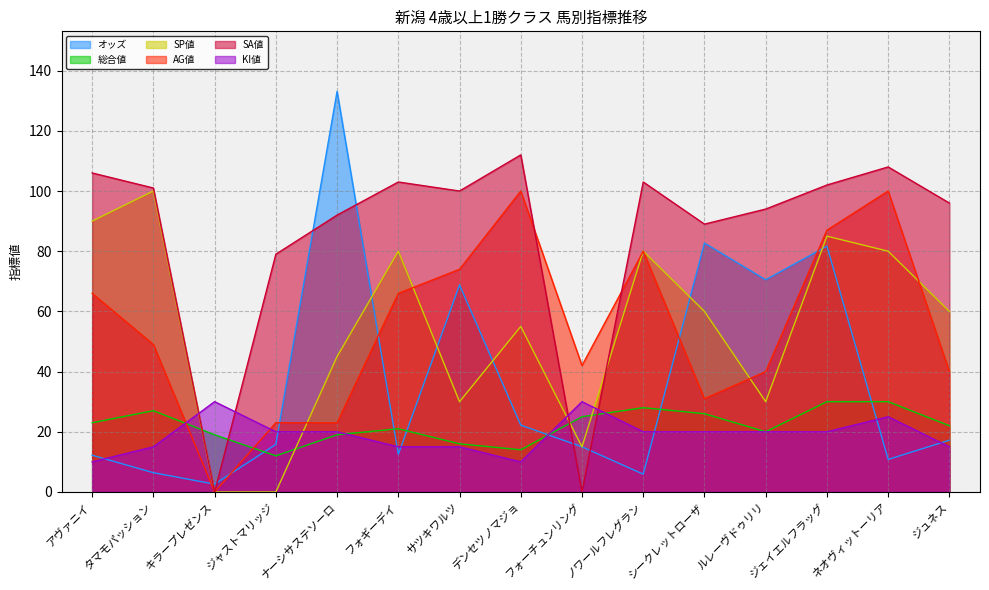

List the series in order of their peak value, highest first.

オッズ, SA値, SP値, AG値, 総合値, KI値